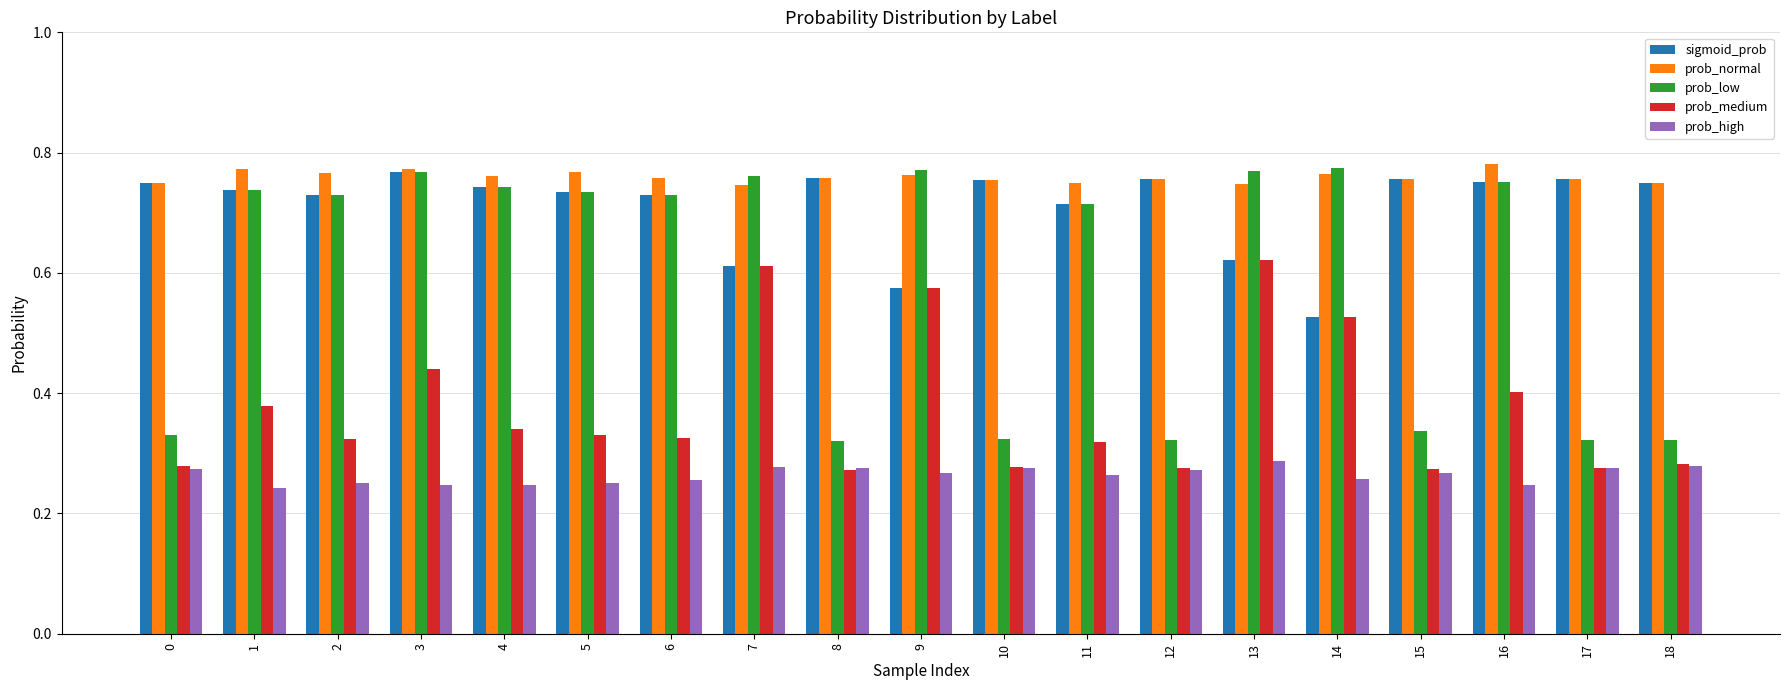

What is the total value across all series at 7?

3.0